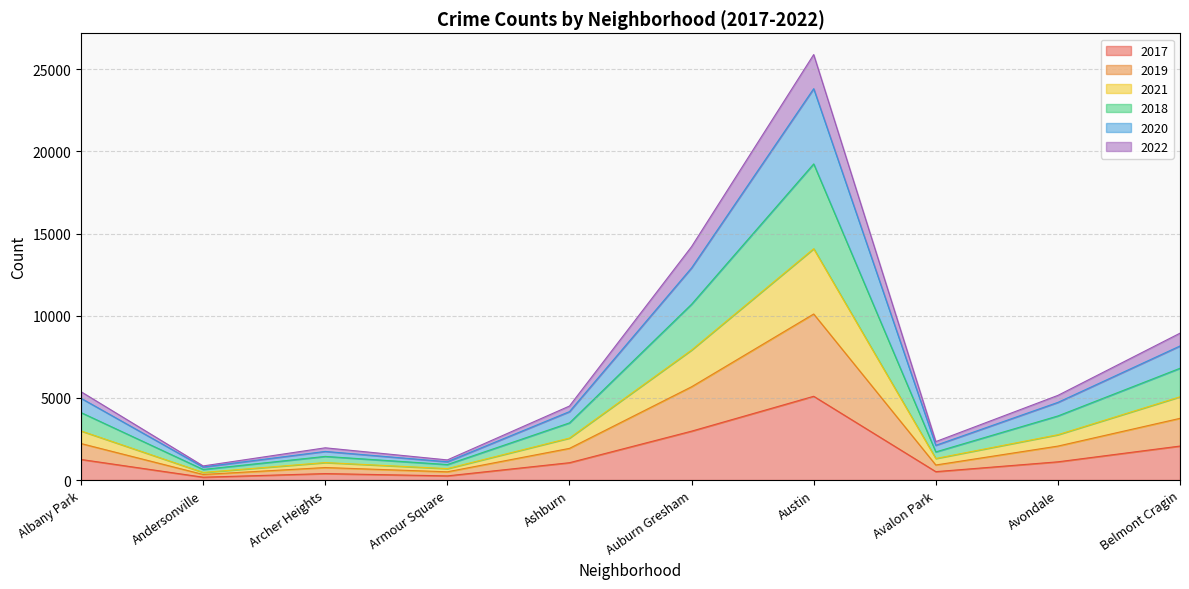

What are all the series names shown in the legend?

2017, 2019, 2021, 2018, 2020, 2022